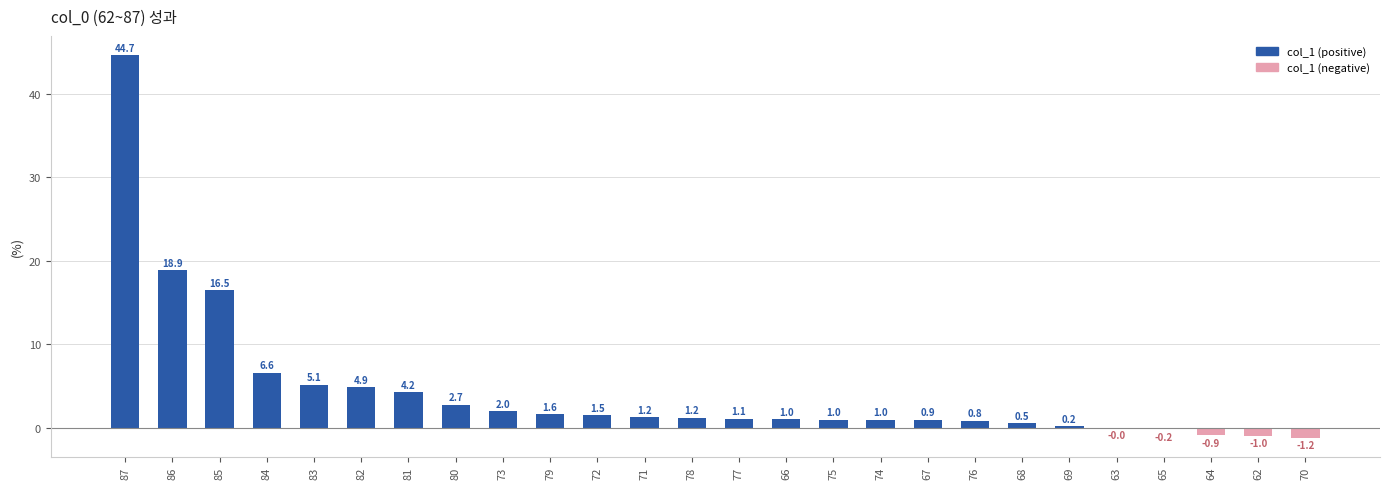

What is the average value?

4.4